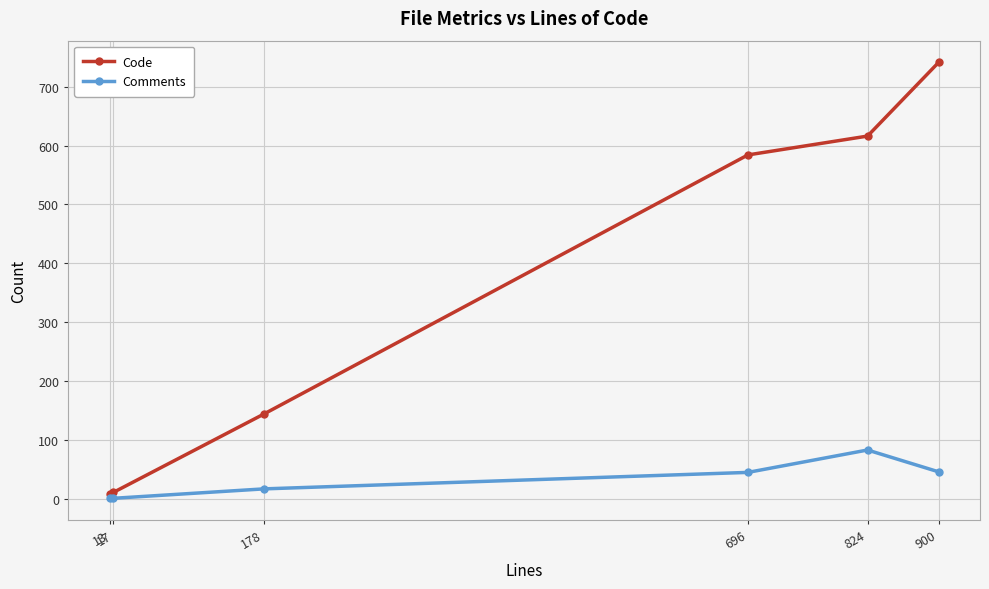

Which series has the largest range (max minus min)?

Code